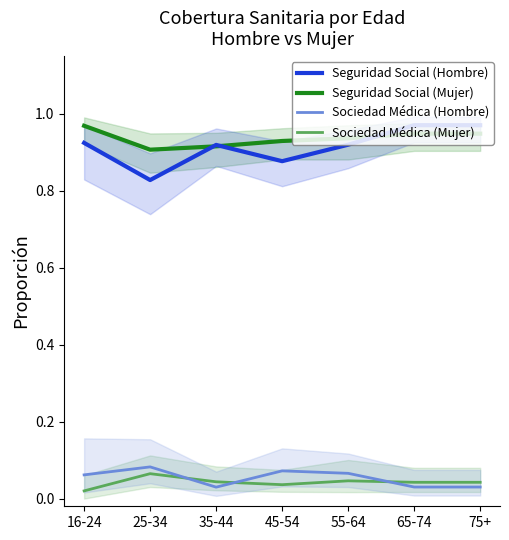

Does the chart display data point markers on the line(s)?

No